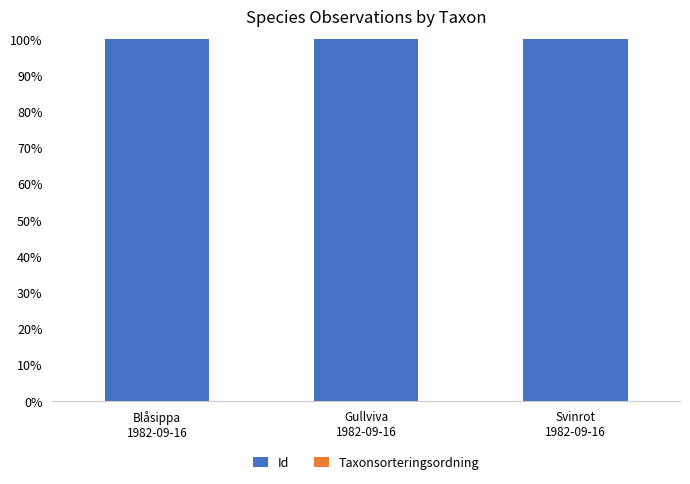

At which label is Id closest to 99?

Svinrot
1982-09-16